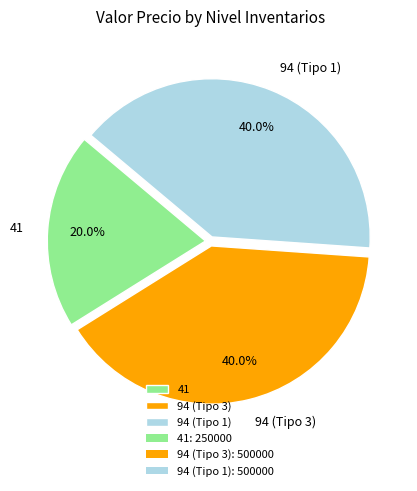

The 94 (Tipo 3) slice represents 46% of the pie. True or false?

False